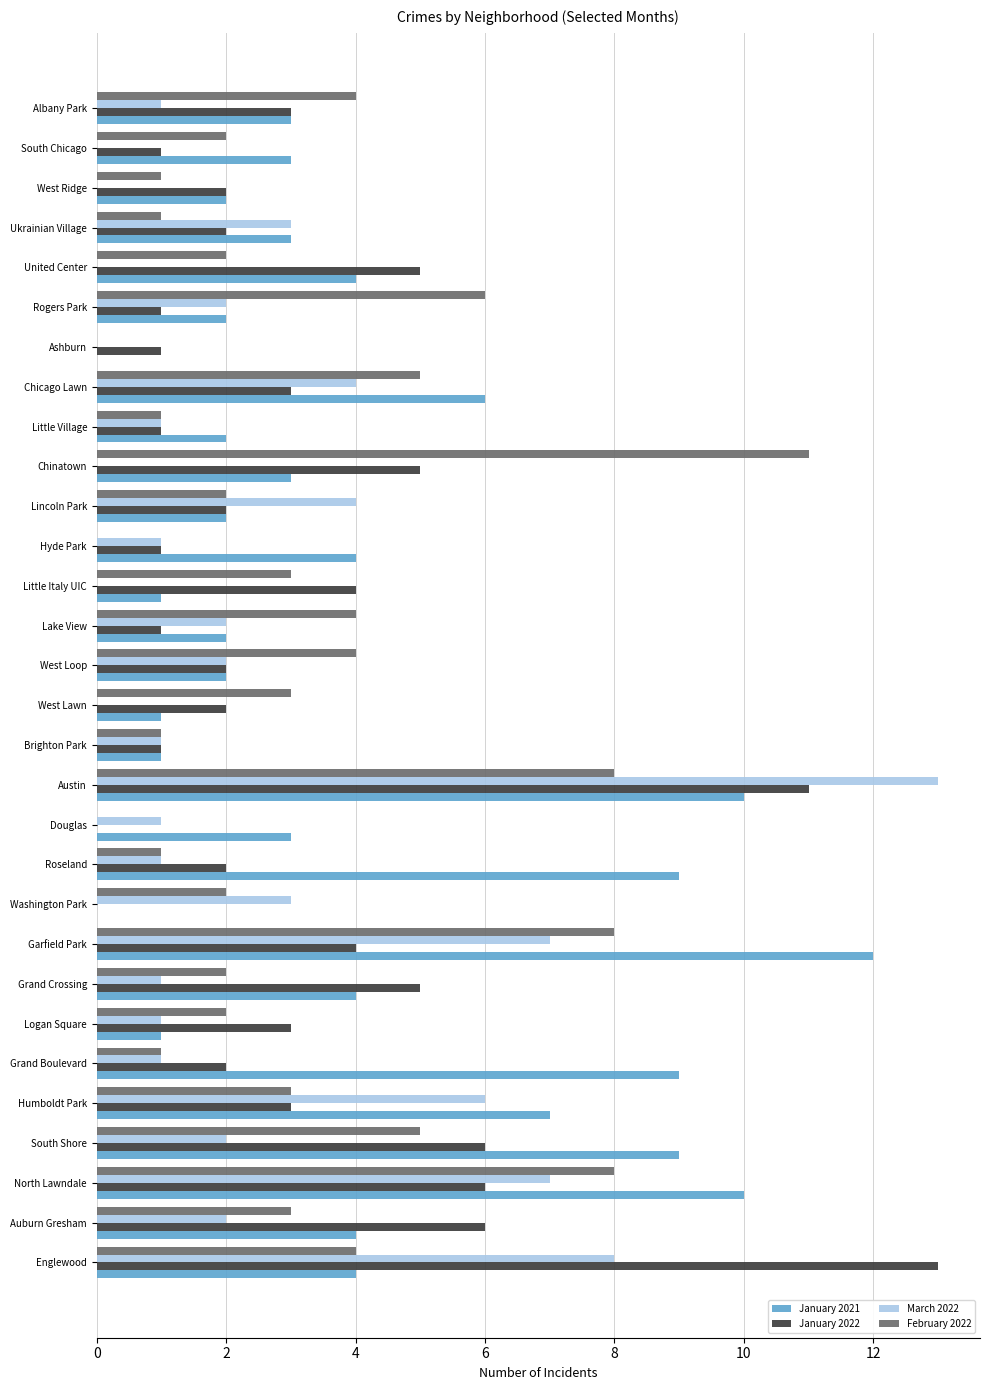

How many categories are shown in the chart?

30